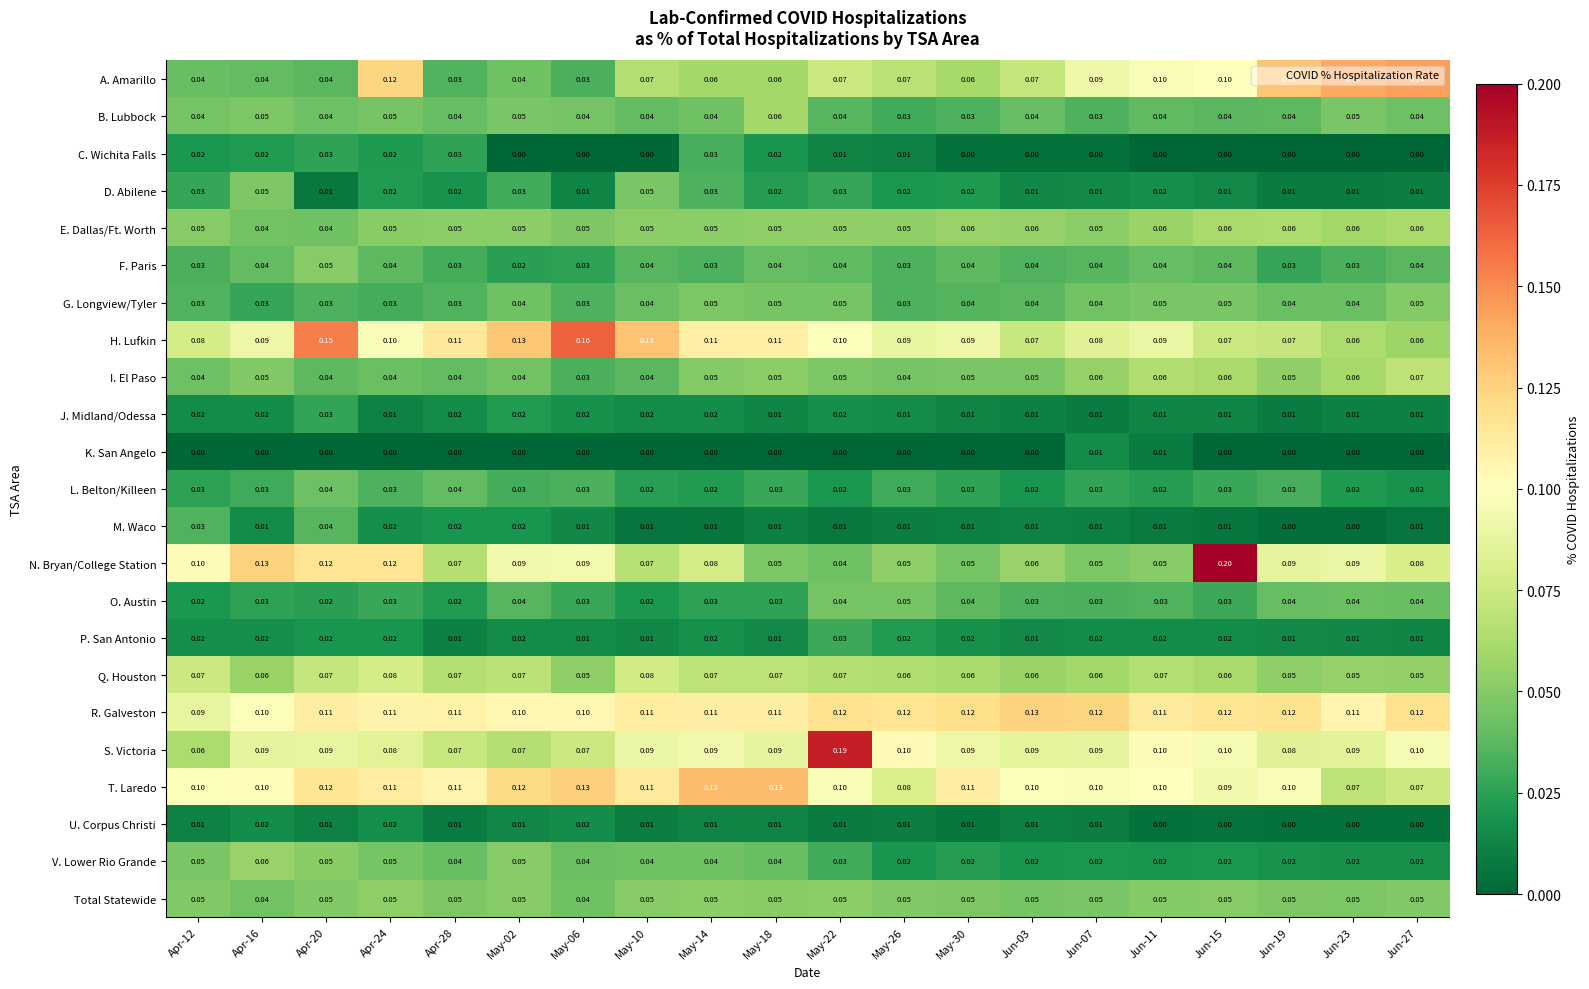

Which series has the widest spread of values?

N. Bryan/College Station